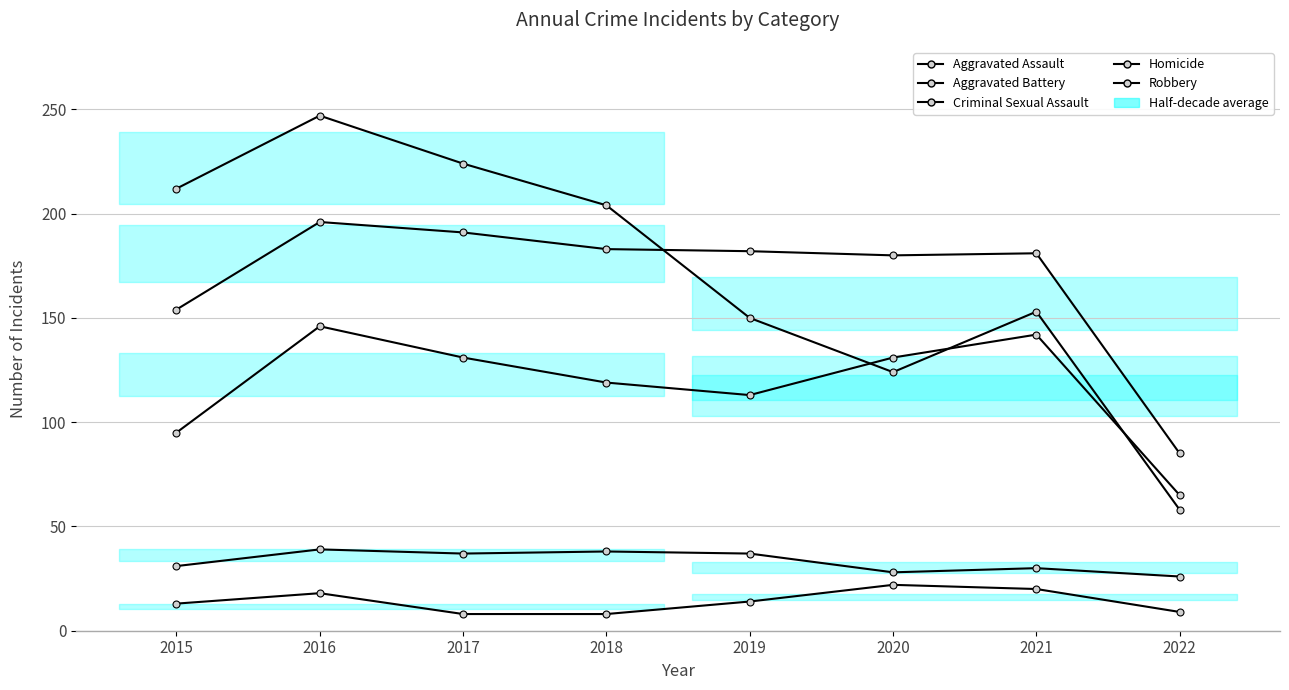

What is the total value across all series at 2022?

243